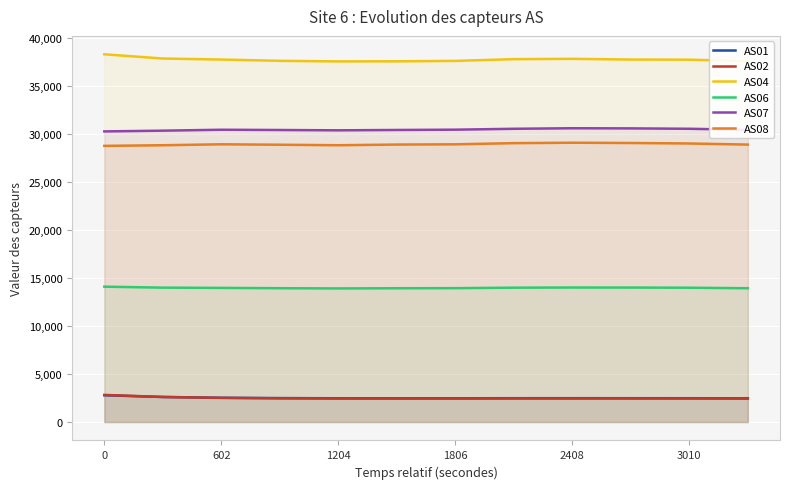

Which series has the largest range (max minus min)?

AS04